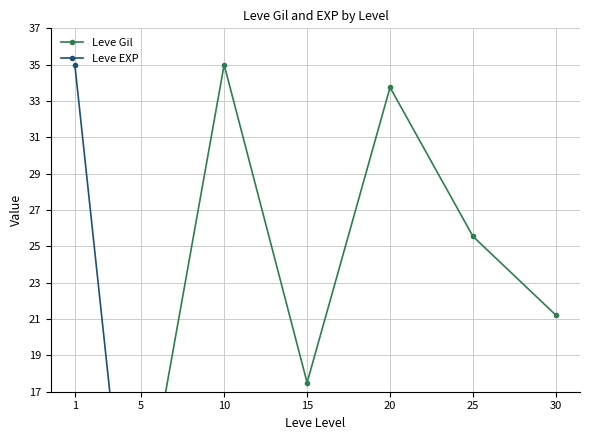

At which label is Leve EXP closest to 17?

30